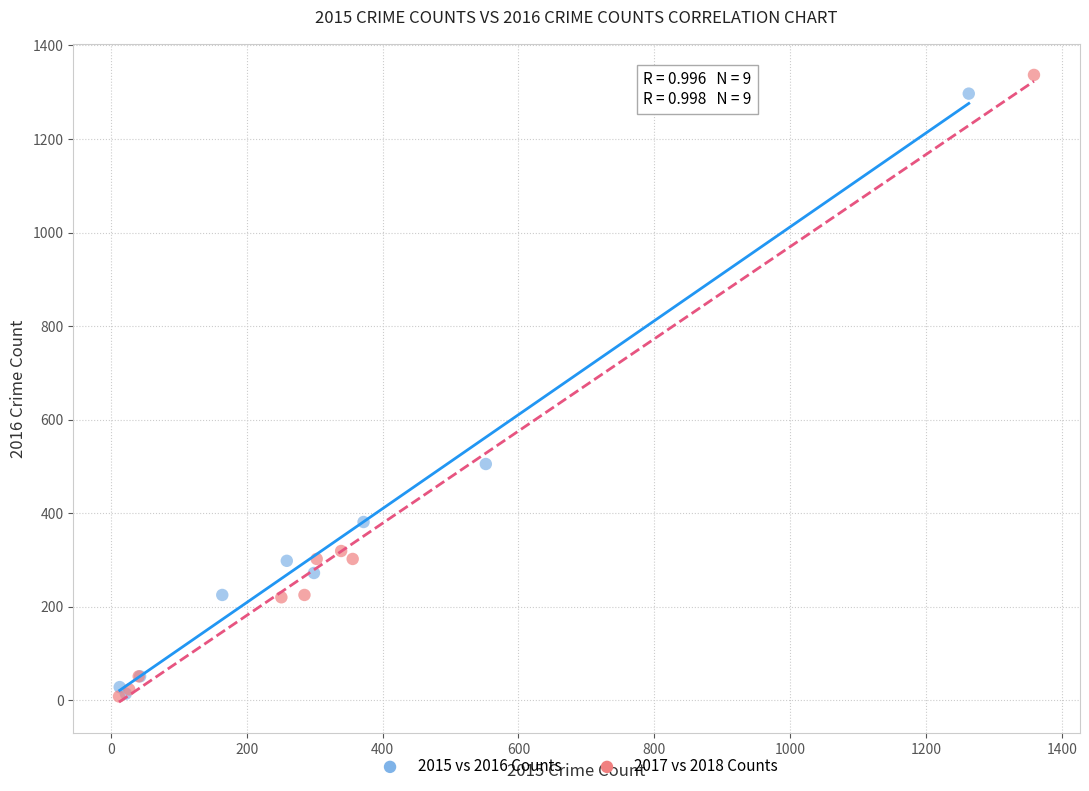

Which series has the largest Y range (max minus min)?

2017 vs 2018 Counts